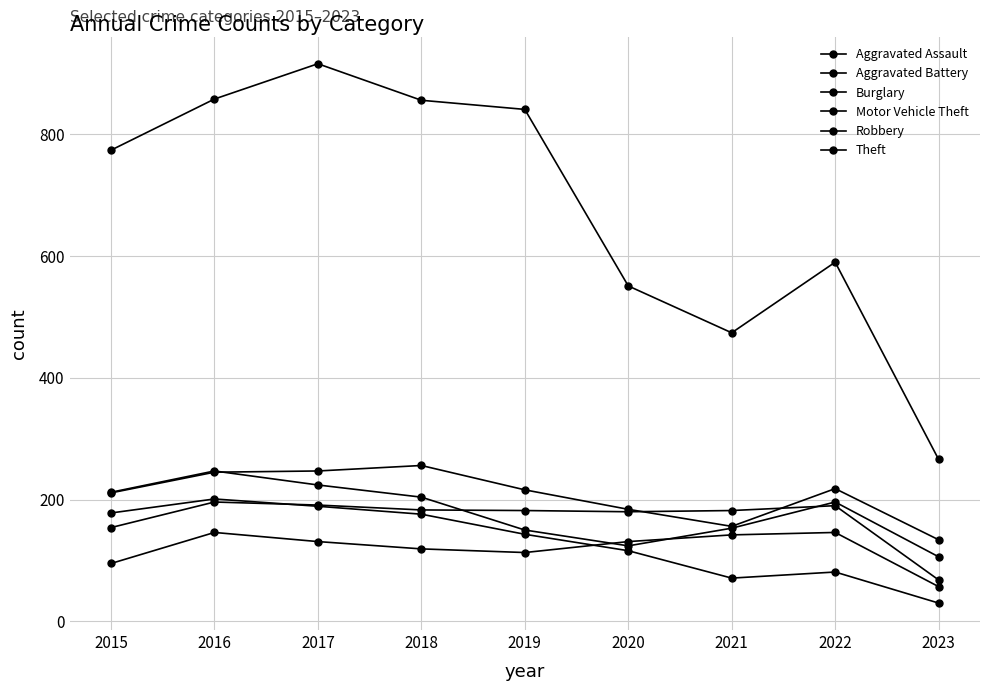

At how many categories does at least one series exceed 837?

4